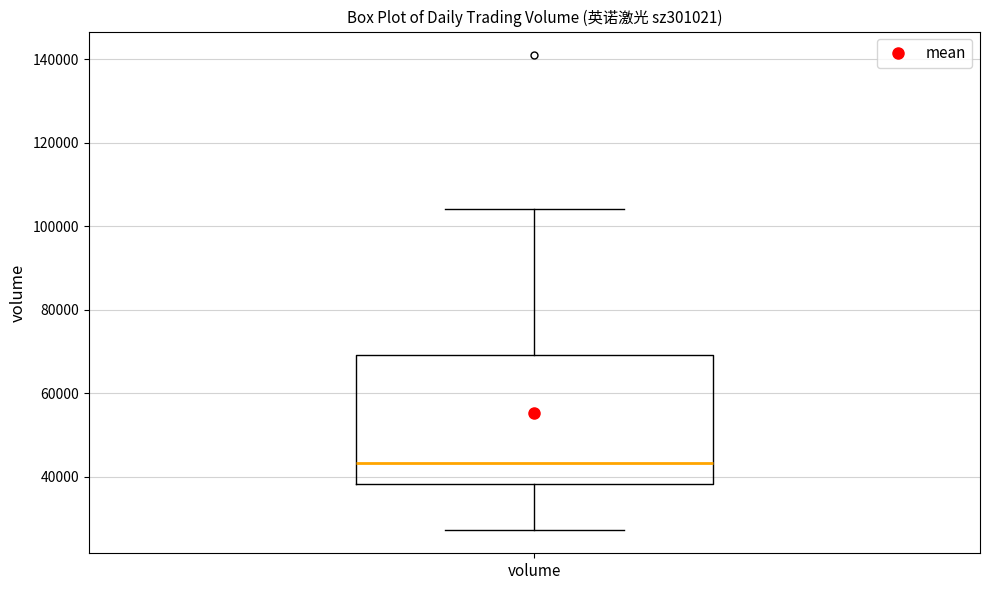

Where is the lower edge of the box for volume on the y-axis? The values are not printed on the chart, so give them approximately, as read against the axis.

38000